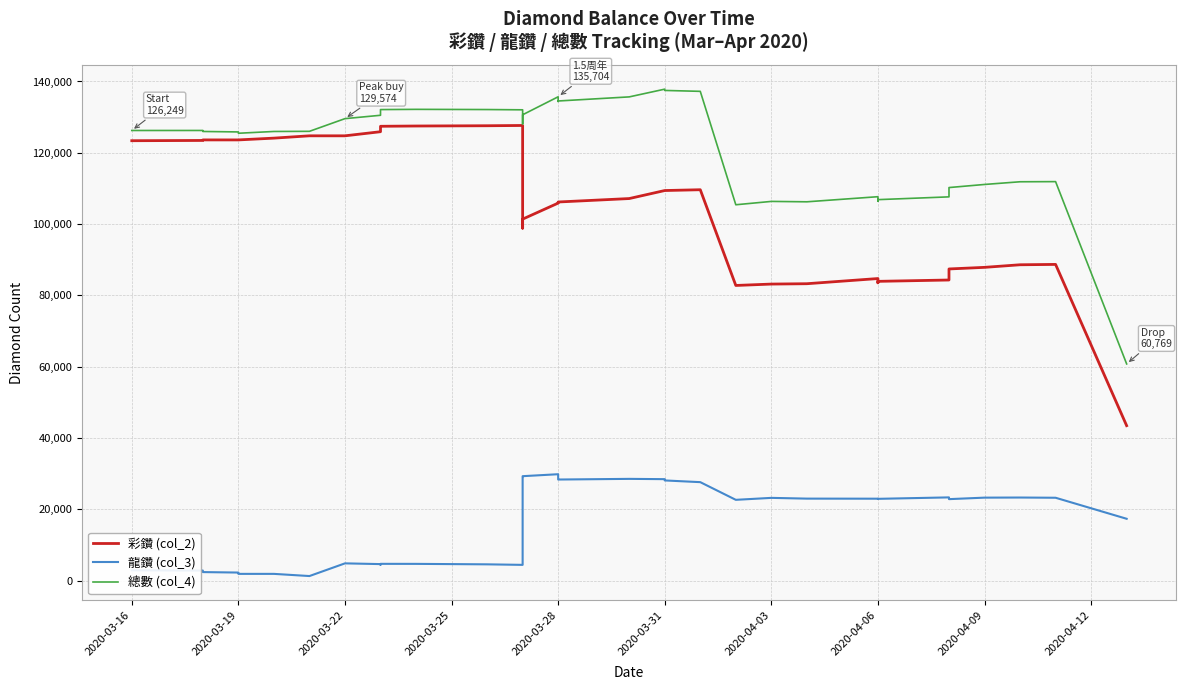

What are all the series names shown in the legend?

彩鑽 (col_2), 龍鑽 (col_3), 總數 (col_4)